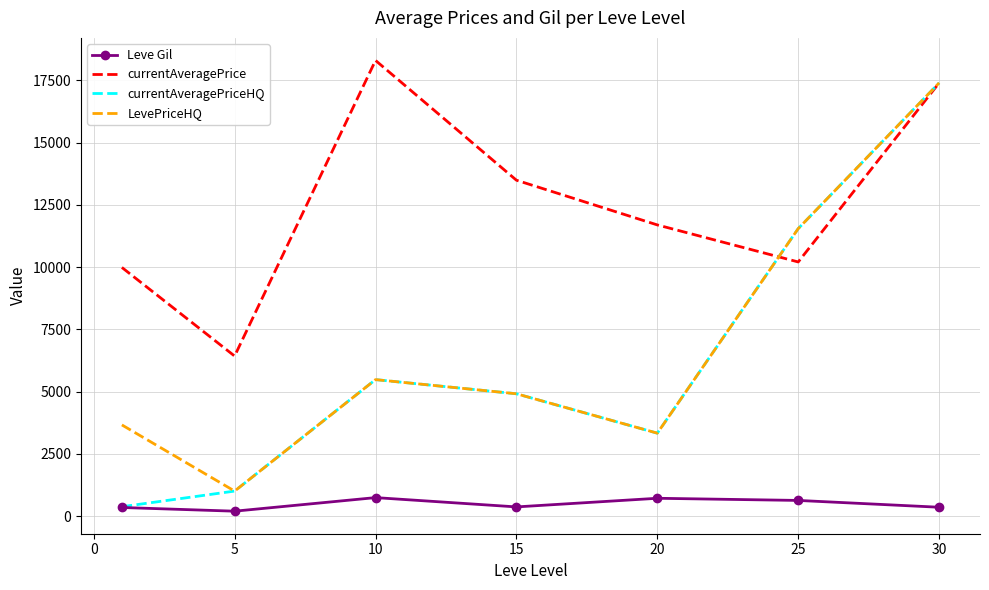

True or false: LevePriceHQ and Leve Gil cross at least once.

False